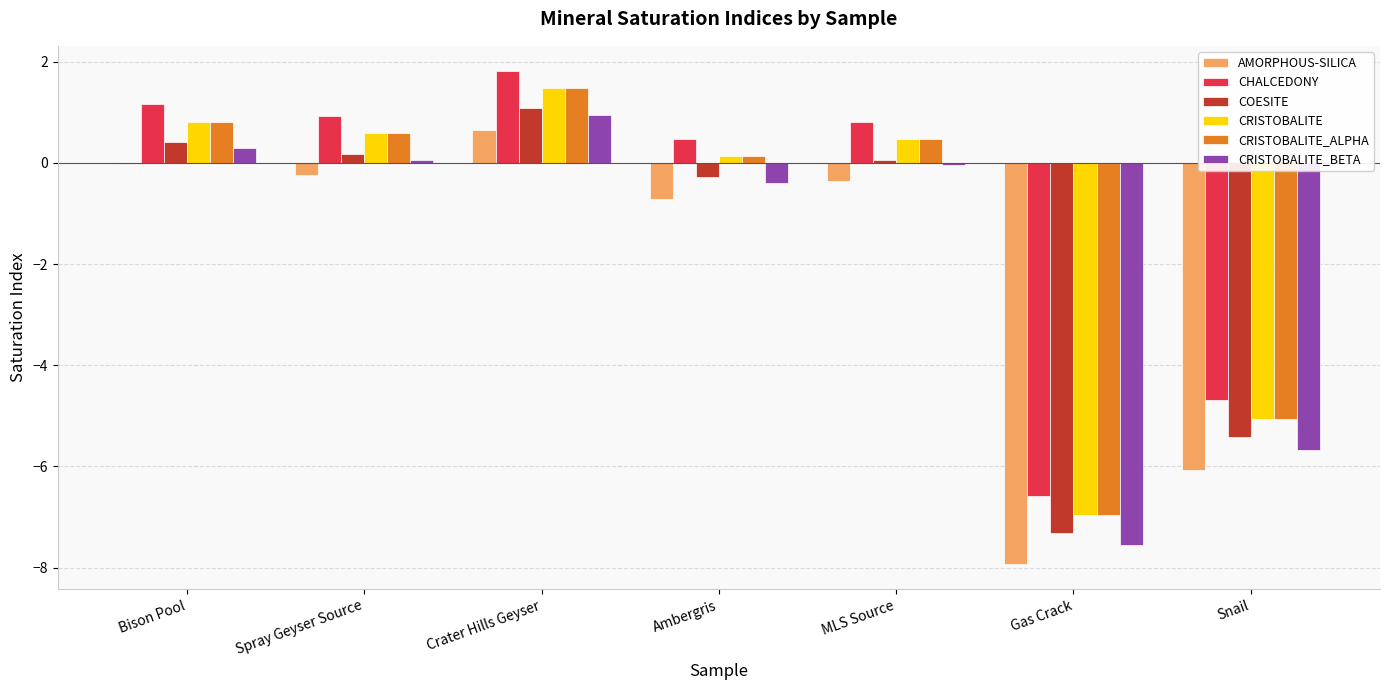

Is it true that CHALCEDONY equals -2.7 at Snail?

False